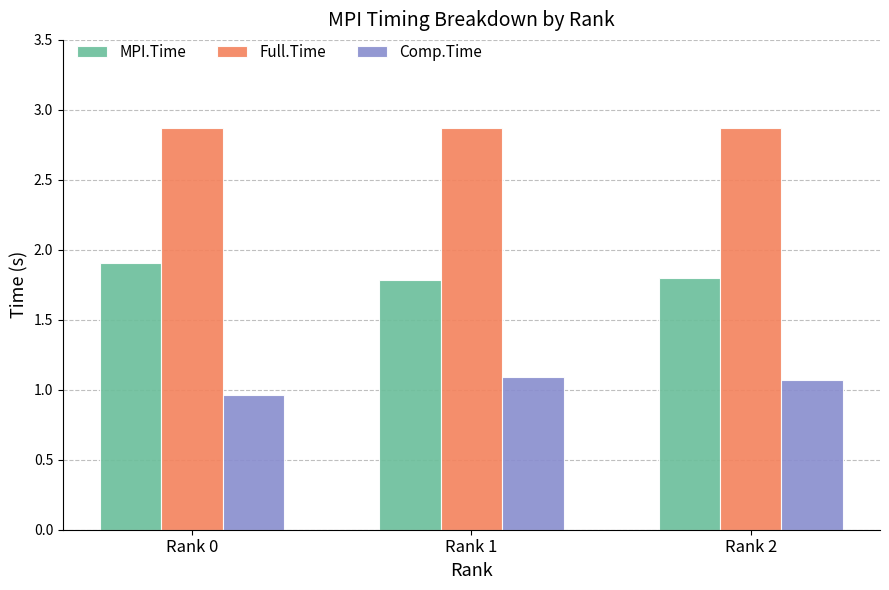

Is it true that Comp.Time equals 1.1 at Rank 1?

True